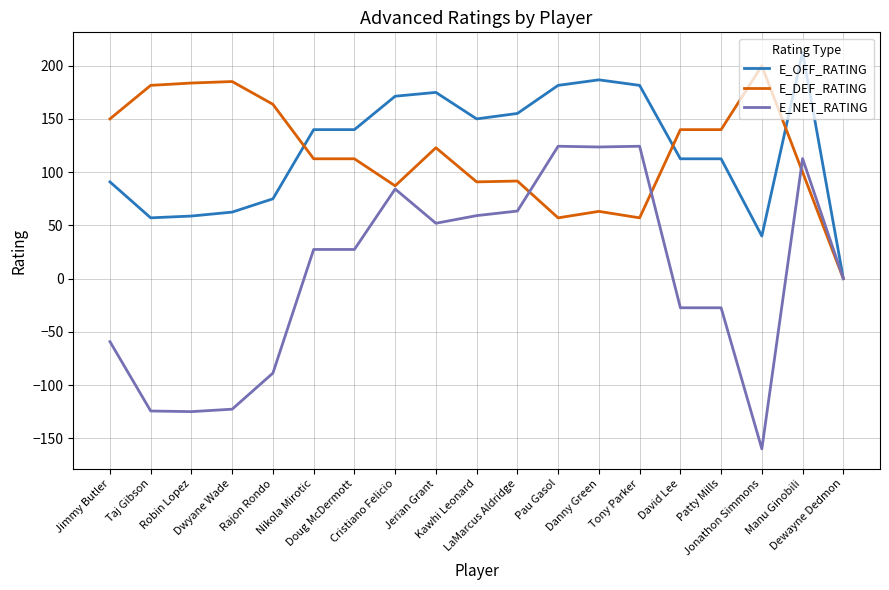

Which series has the widest spread of values?

E_NET_RATING